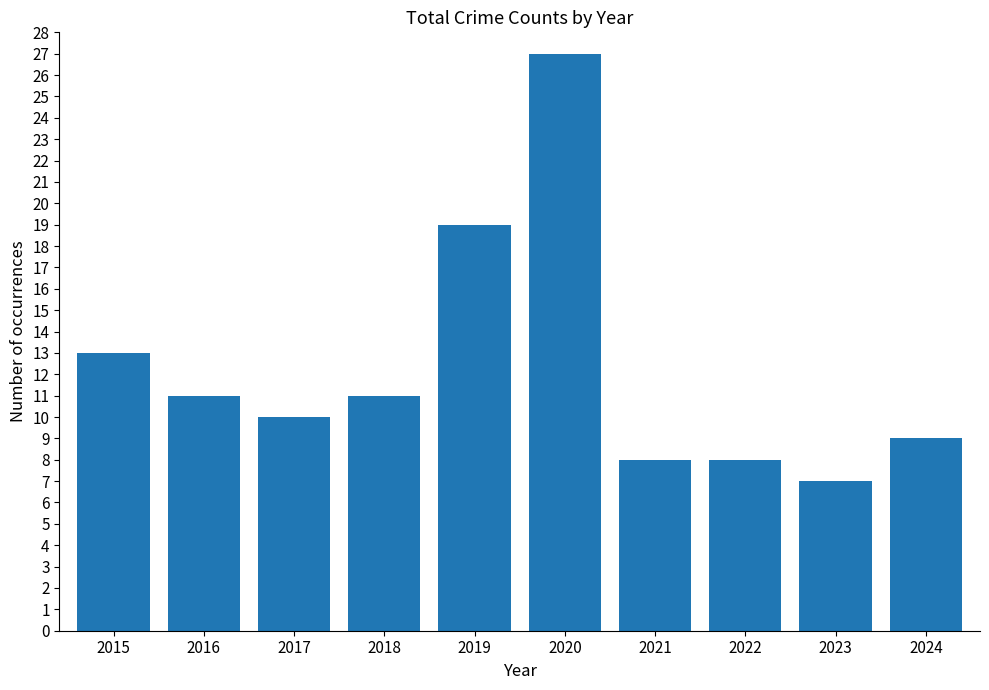

Where is the data nearest to the value 17?

2019